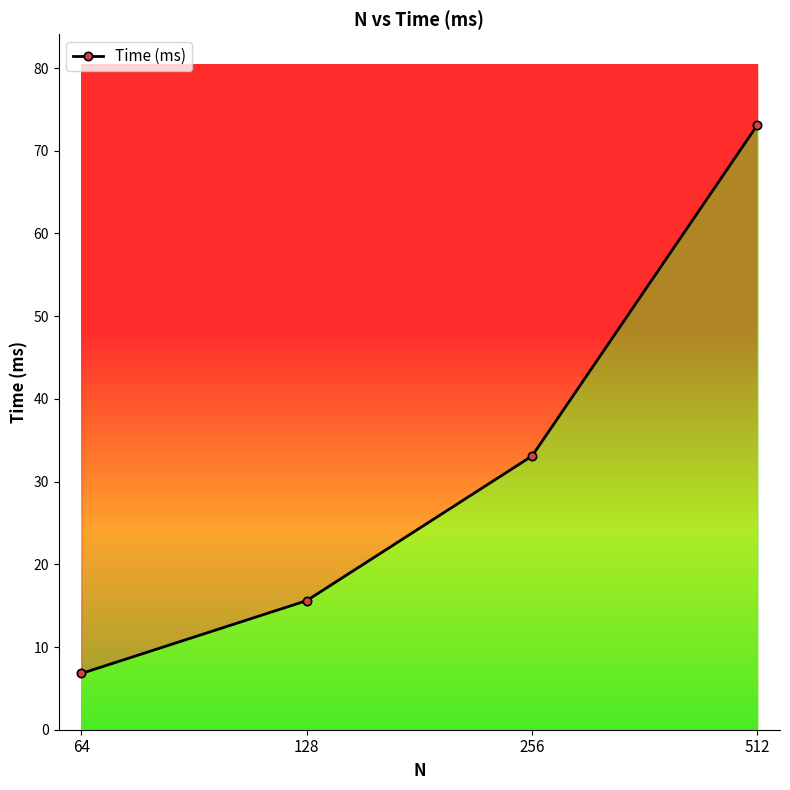

List the labels in order of value, largest first.

512, 256, 128, 64